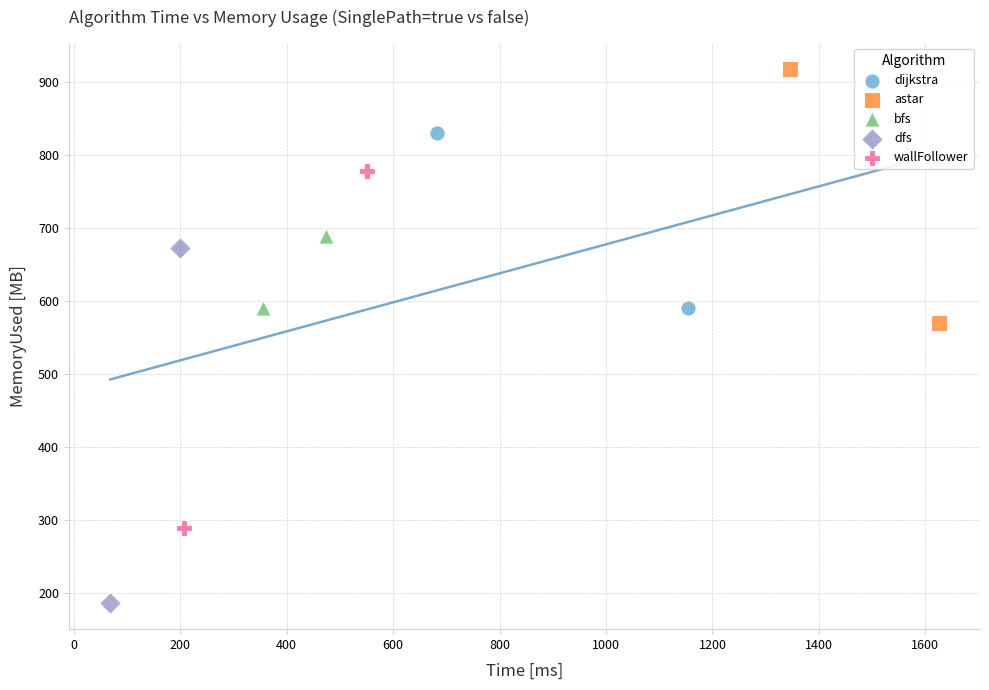

Which series reaches the maximum Y coordinate?

astar